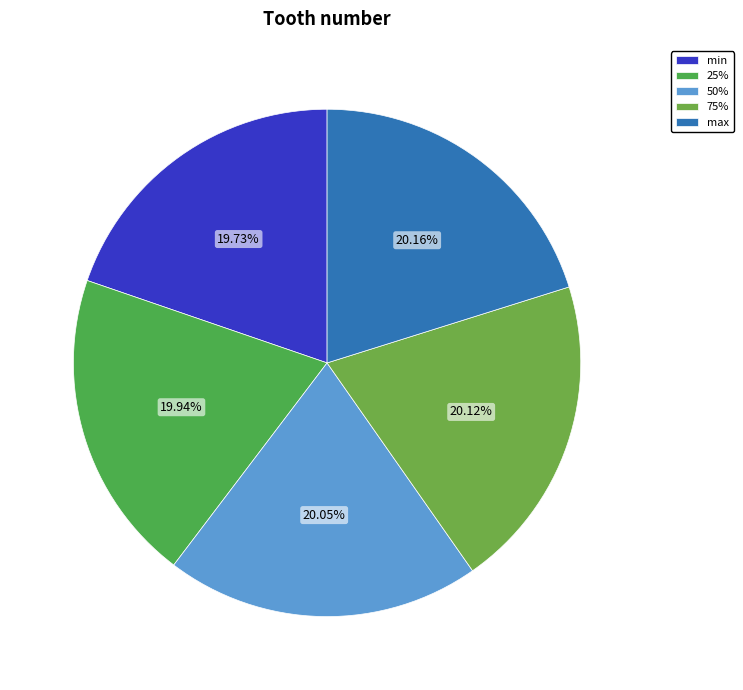

How many segments does this pie chart have?

5